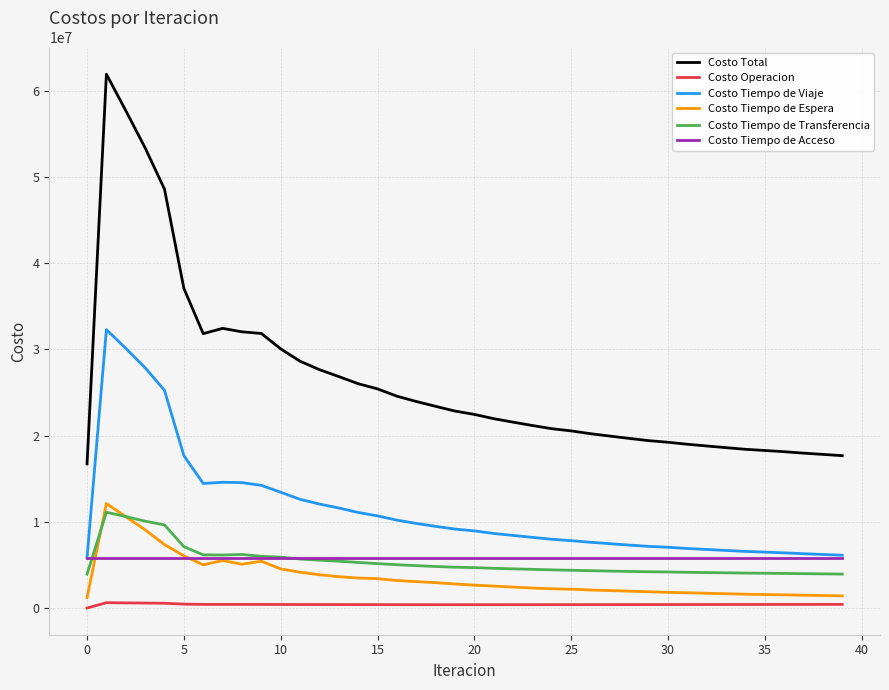

True or false: Costo Tiempo de Acceso and Costo Operacion cross at least once.

False